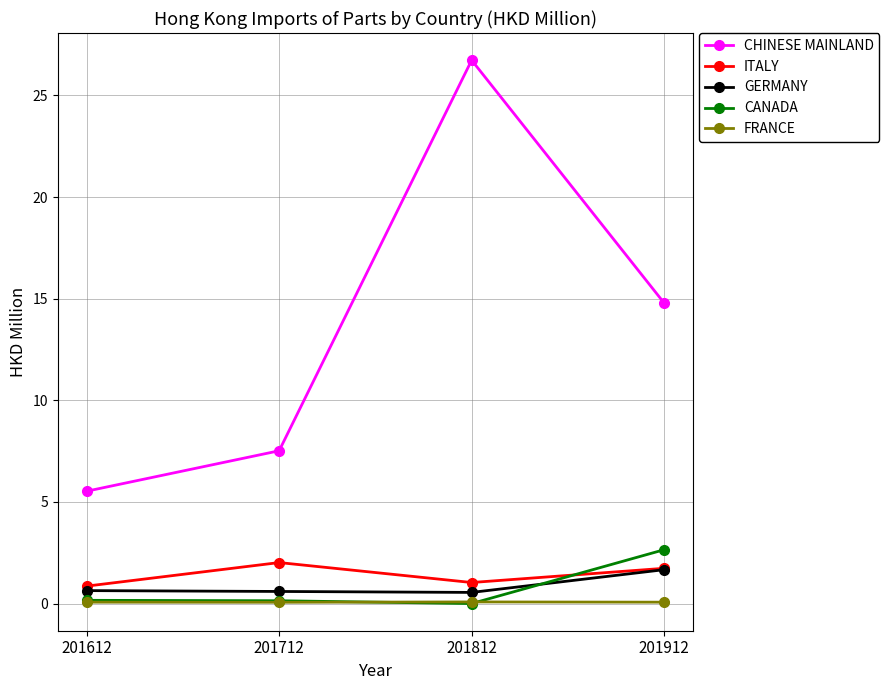

The CHINESE MAINLAND series shows 11.6 at 201712. True or false?

False